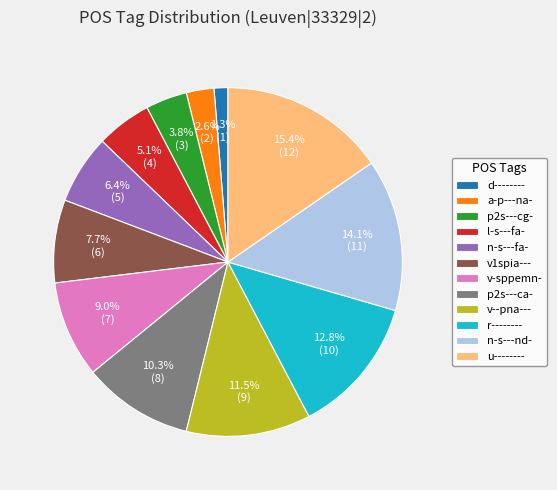

Rank the categories by value from lowest to highest.

d--------, a-p---na-, p2s---cg-, l-s---fa-, n-s---fa-, v1spia---, v-sppemn-, p2s---ca-, v--pna---, r--------, n-s---nd-, u--------